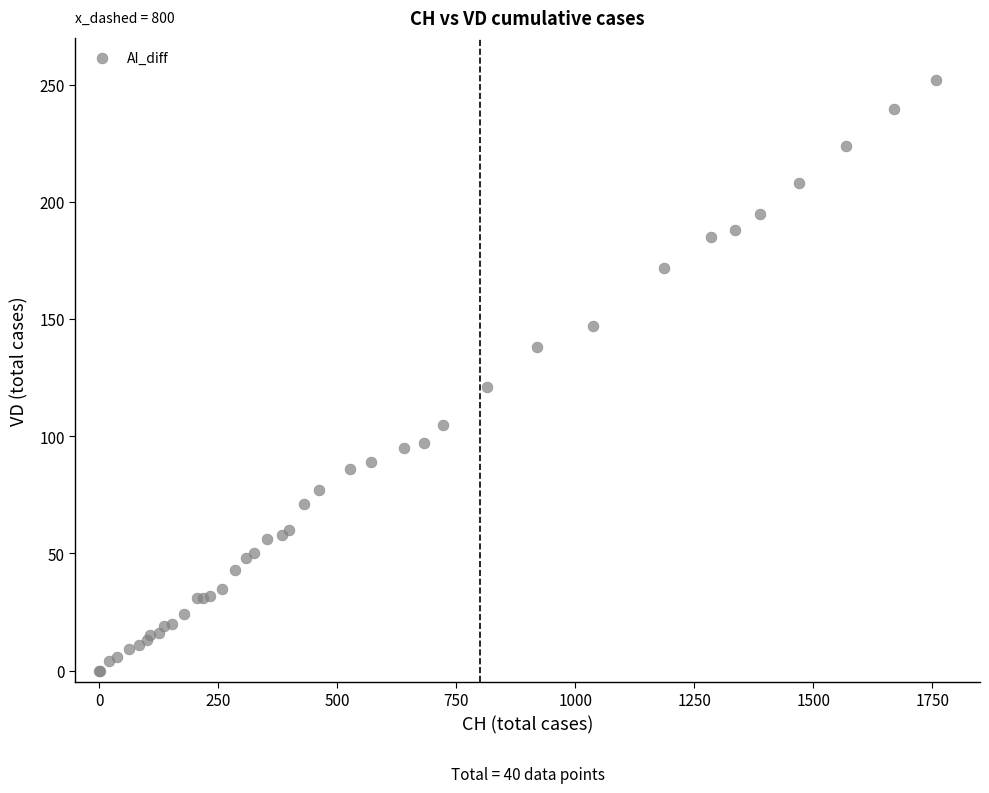

What Y value in the scatter plot is closest to 126?

121